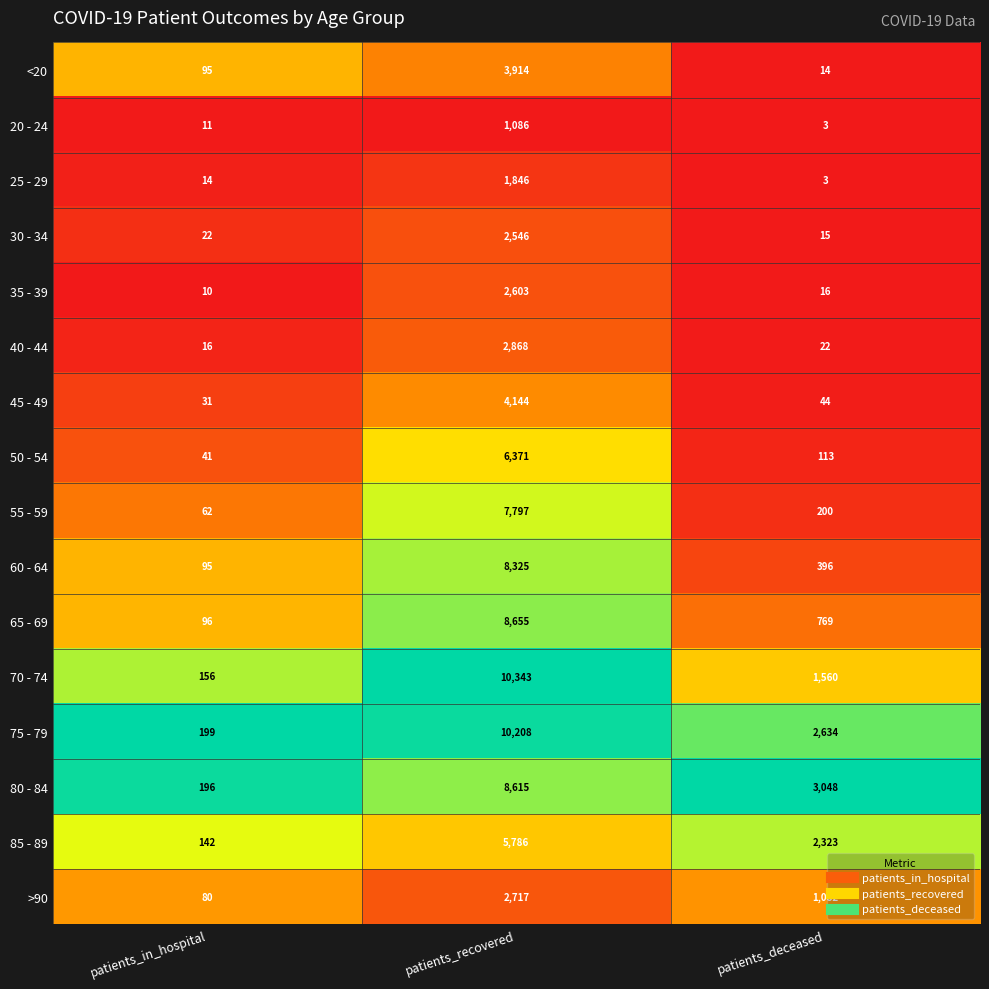

What is the difference between the maximum and second lowest values in the 35 - 39 series?

2587